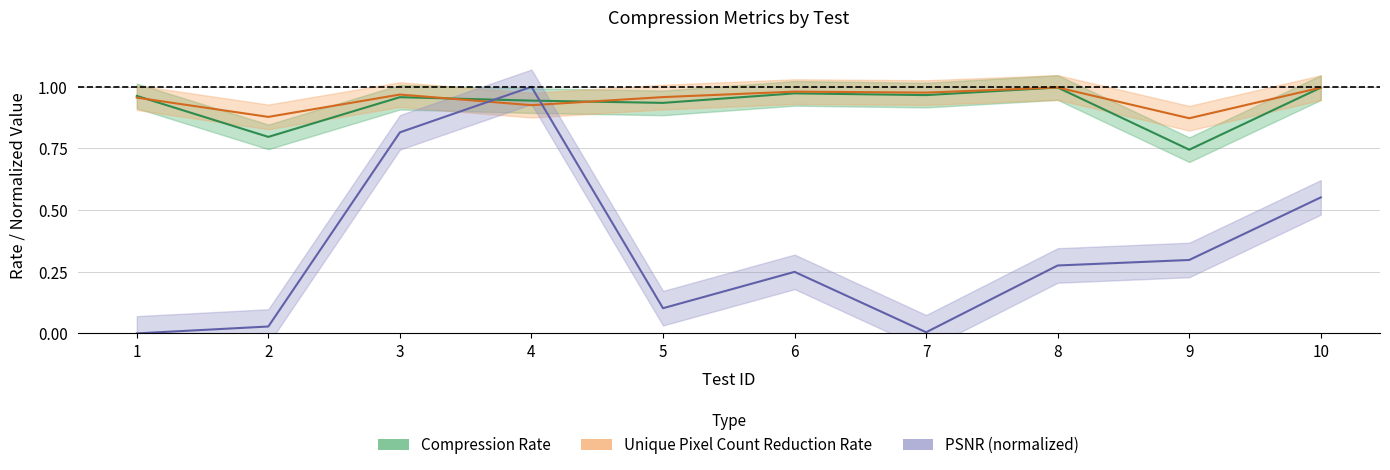

Between which two adjacent categories do Compression Rate and PSNR (normalized) first intersect?

3 and 4